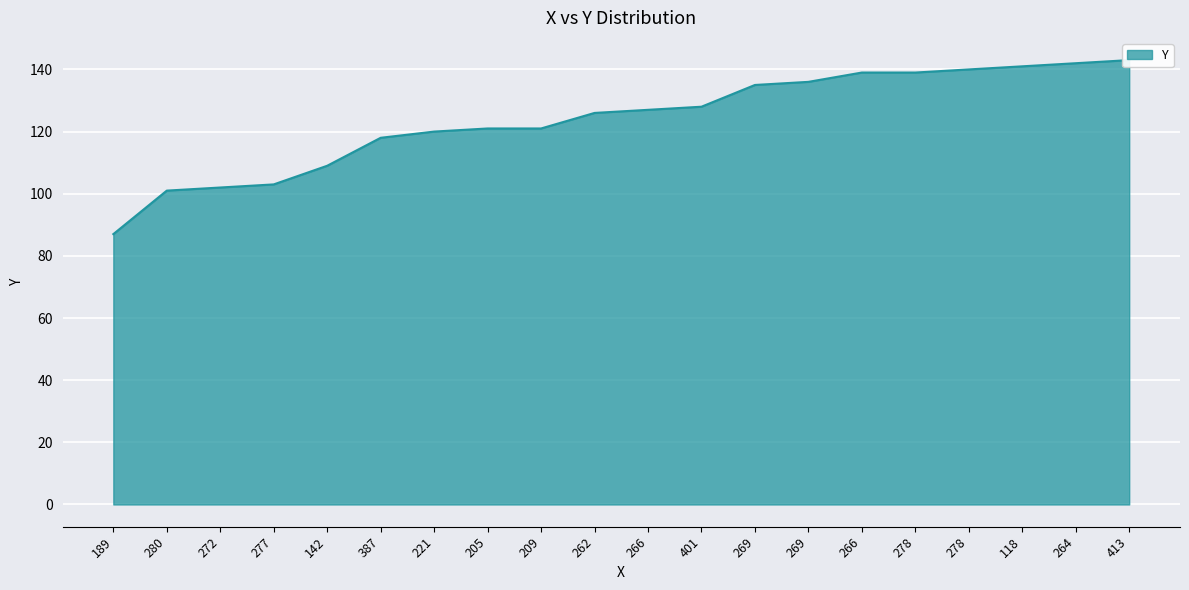

Where does the data first go above 127?

401